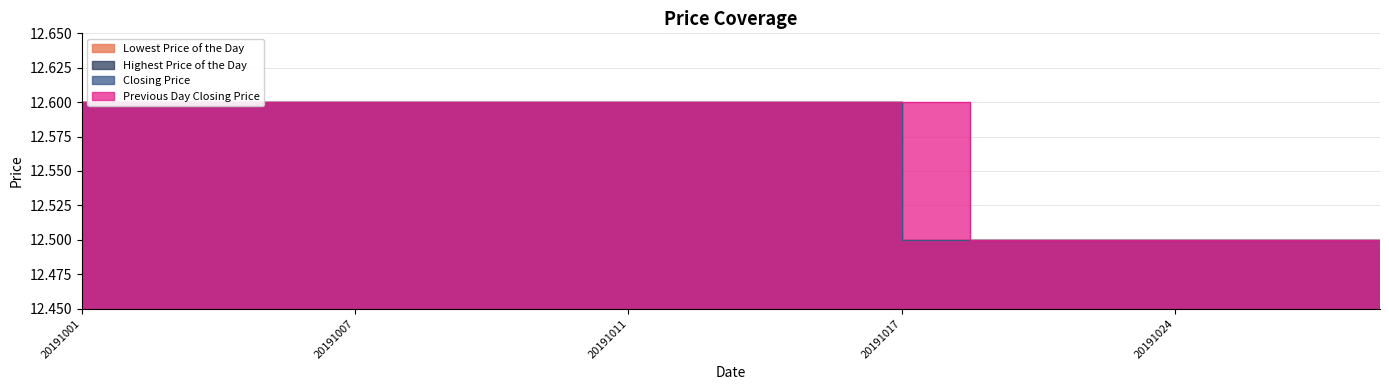

What is the average value of the Closing Price series?

12.6